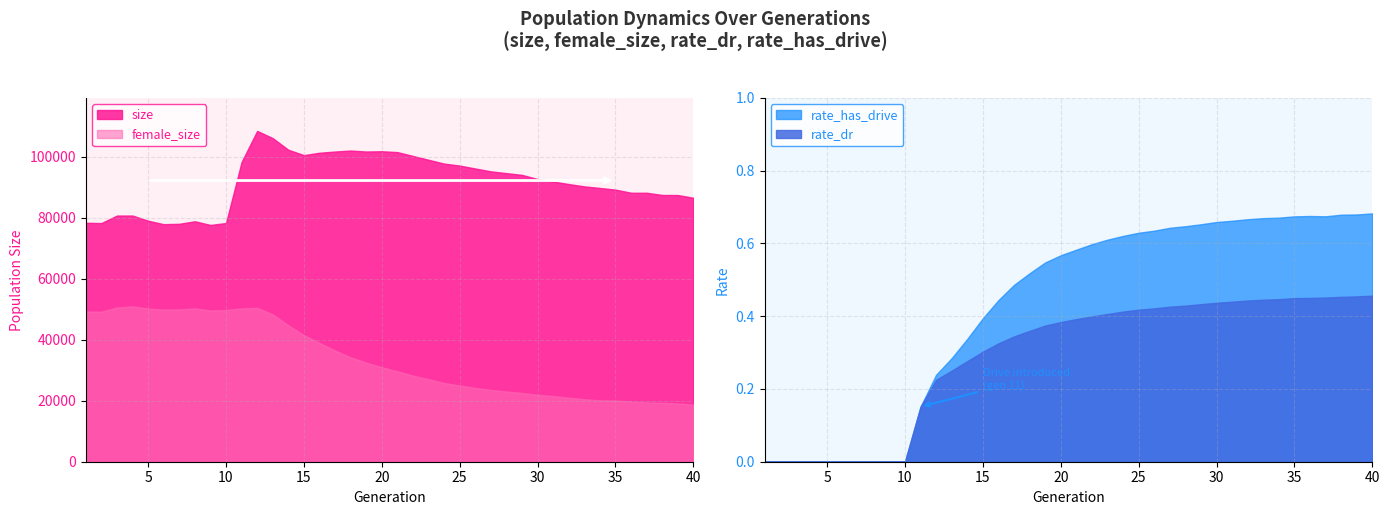

What is the maximum value for size?

108420